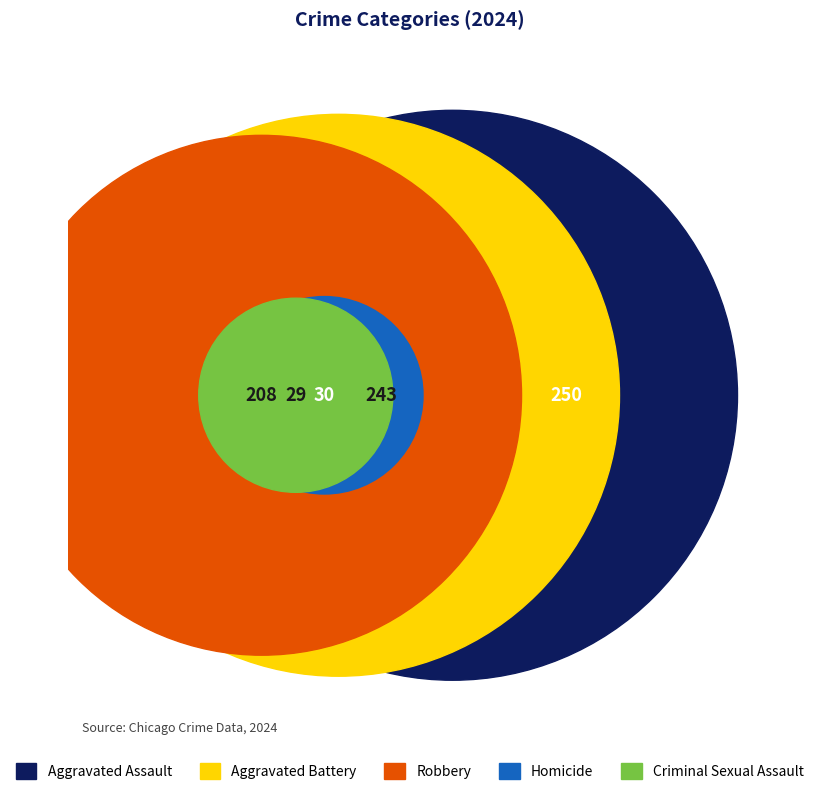

To the nearest percent, what is the average slice percentage?

20%